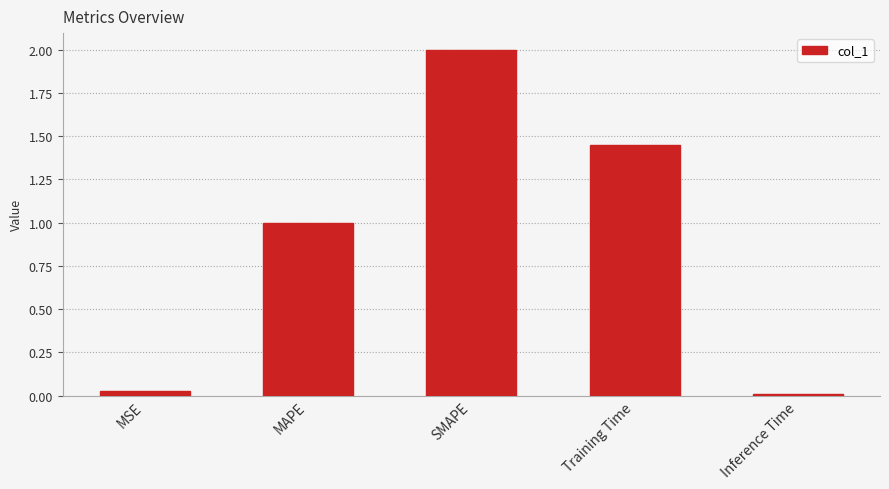

Which category has the highest value across all series?

SMAPE